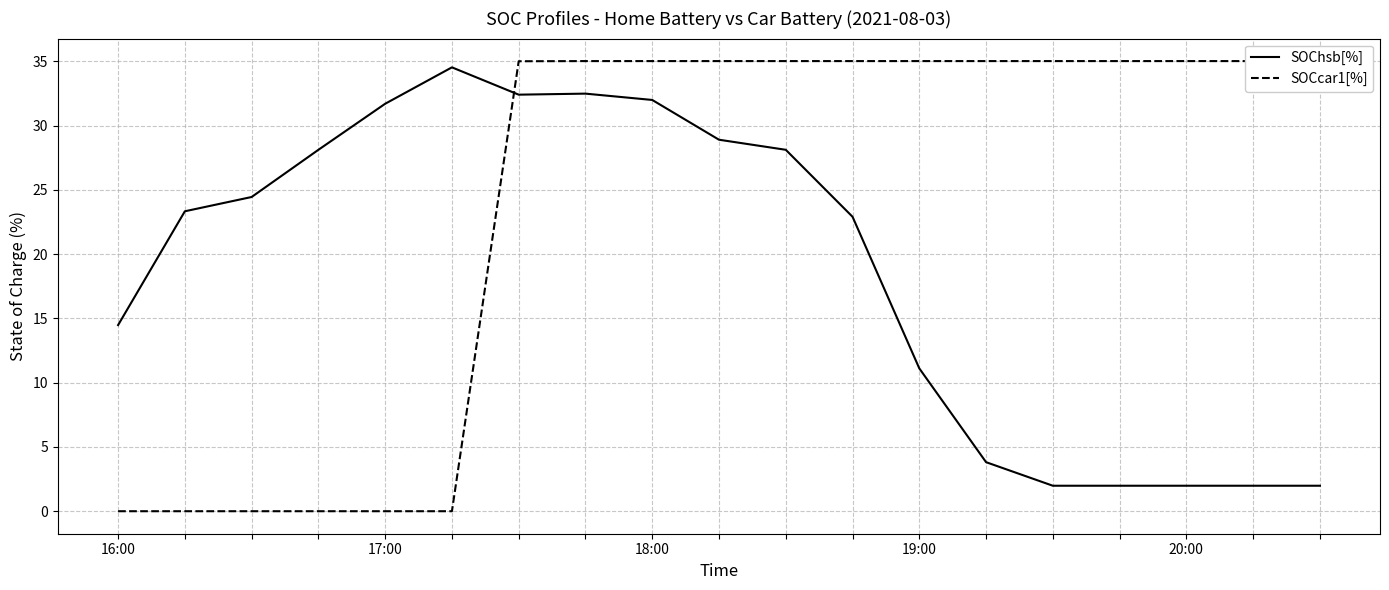

At 7, list the series in order from largest to smallest.

SOCcar1[%], SOChsb[%]